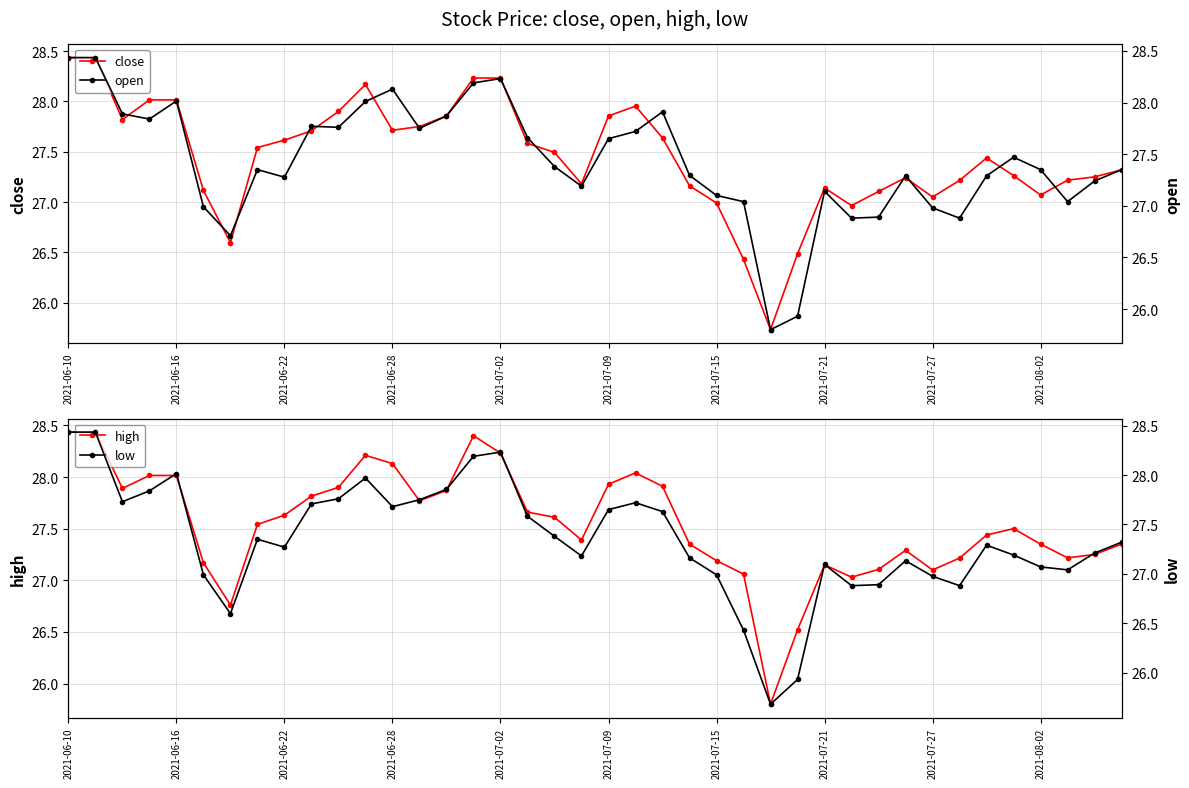

At which label does high first exceed 27?

2021-06-10